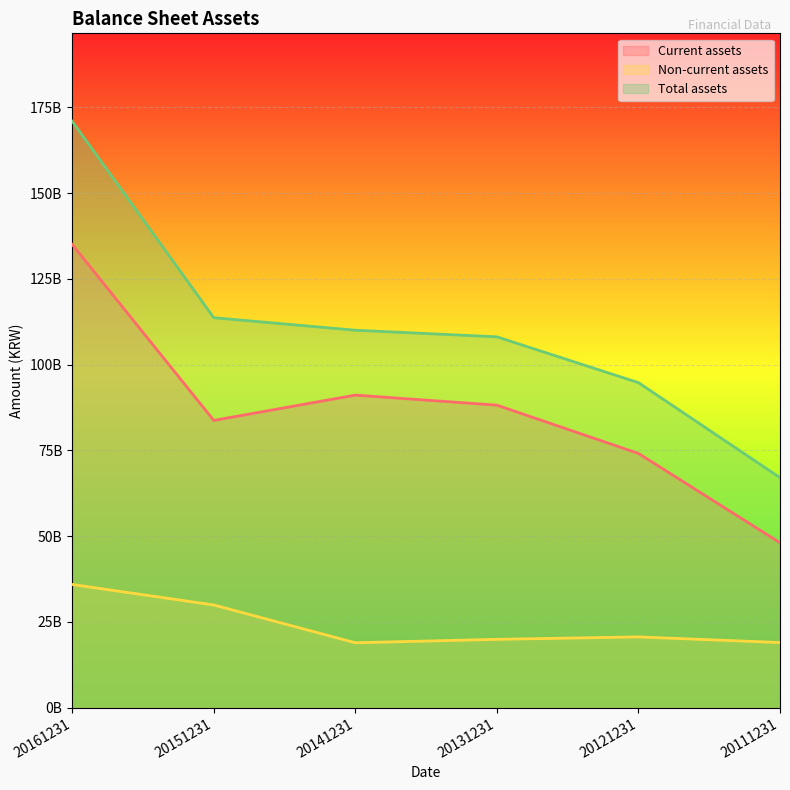

At 20151231, list the series in order from smallest to largest.

Non-current assets, Current assets, Total assets